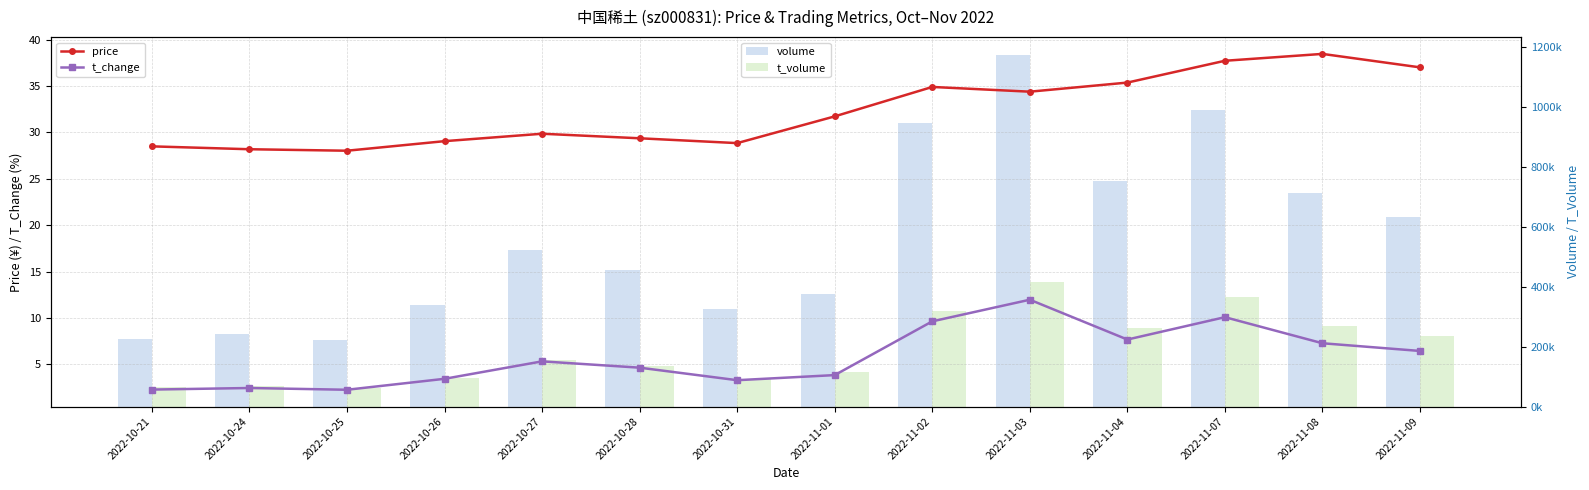

What position from the left is 2022-10-24?

2